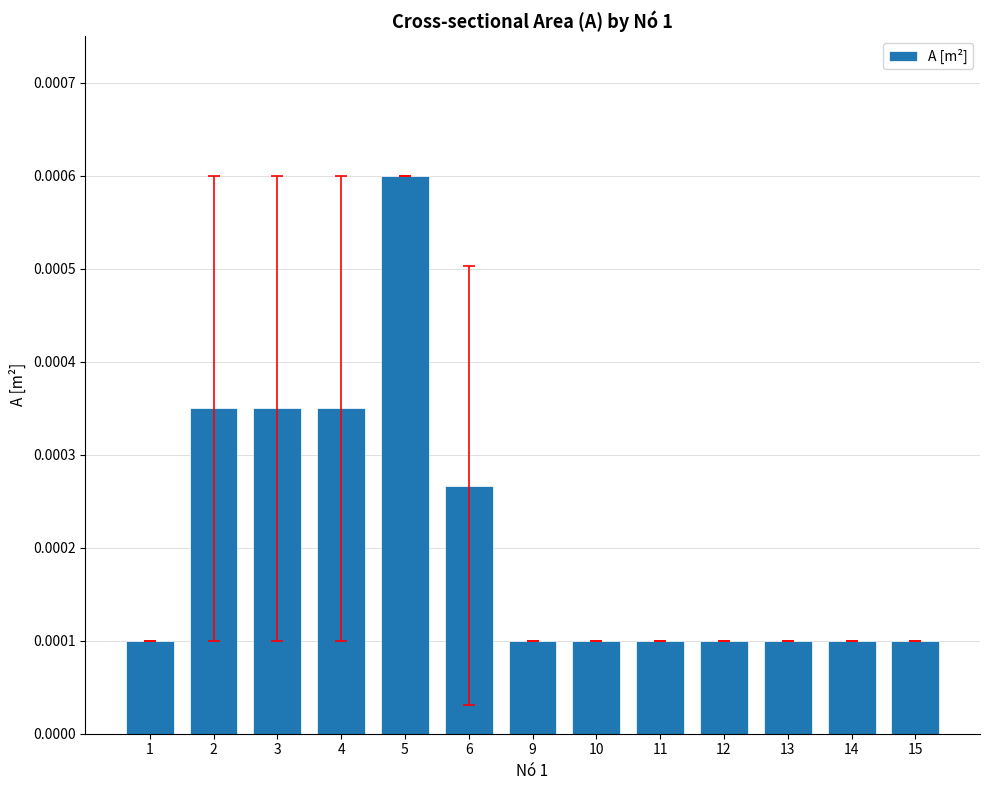

Between 6 and 5, which is larger?

5